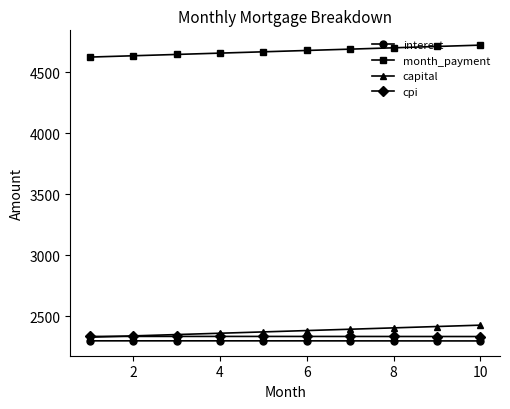

What is the minimum value shown in the chart?

2296.2